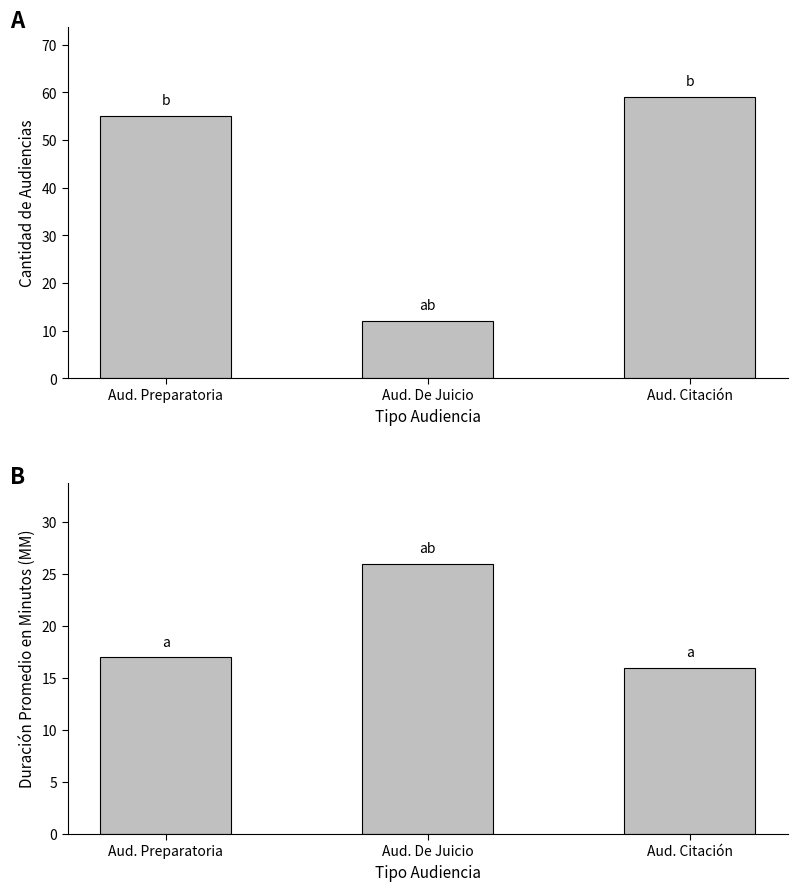

Reading left to right, extract all data points from this chart.

Cantidad de Audiencias: Aud. Preparatoria=55	Aud. De Juicio=12	Aud. Citación=59
Duración Promedio en Minutos (MM): Aud. Preparatoria=17	Aud. De Juicio=26	Aud. Citación=16